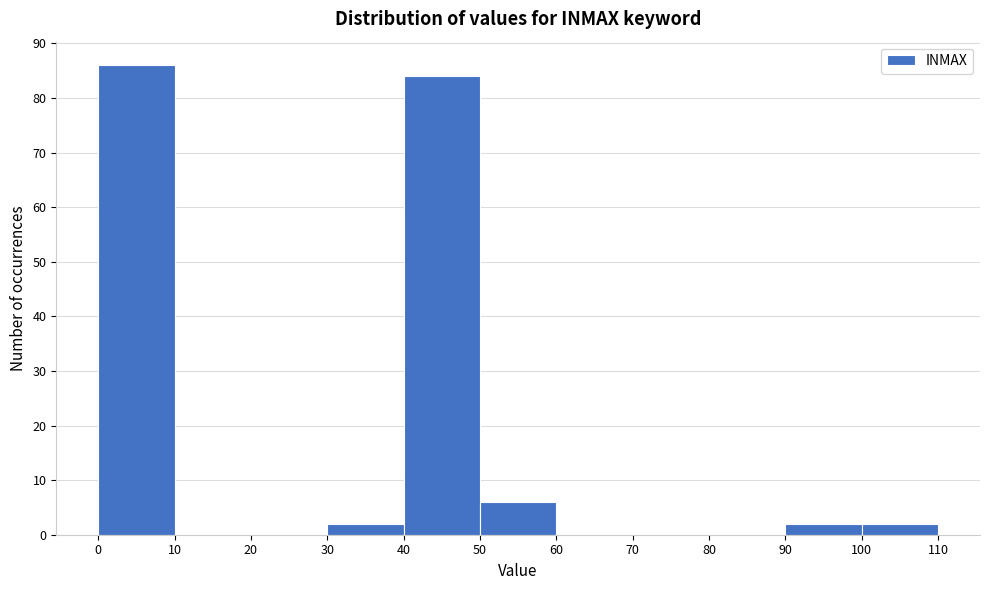

What is the height of the bar covering 100 to 110 on the x-axis? The values are not printed on the chart, so give them approximately, as read against the axis.

2